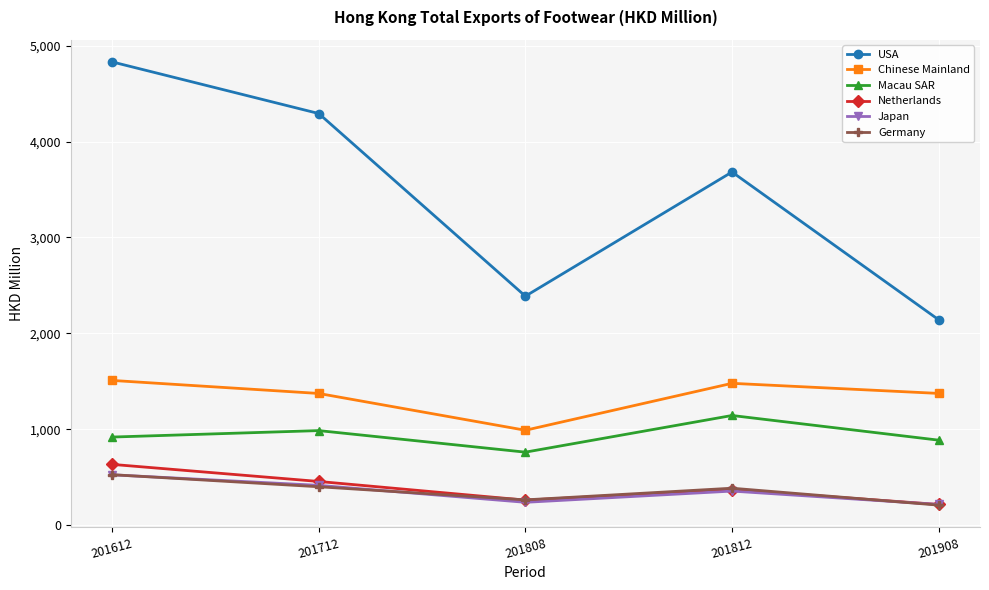

Is this an area chart (filled region under the line)?

No